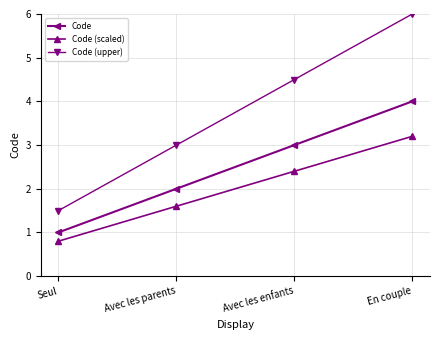

Reading right to left, transcribe all the data shown in this chart.

Code: 4.0	3.0	2.0	1.0
Code (scaled): 3.2	2.4	1.6	0.8
Code (upper): 6.0	4.5	3.0	1.5